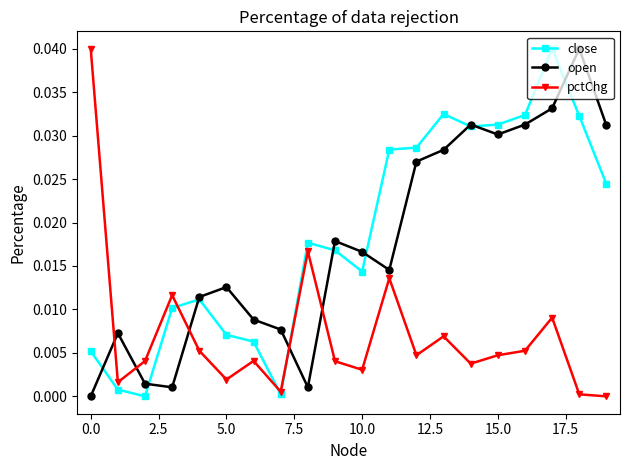

How many values in the open series exceed 0?

19